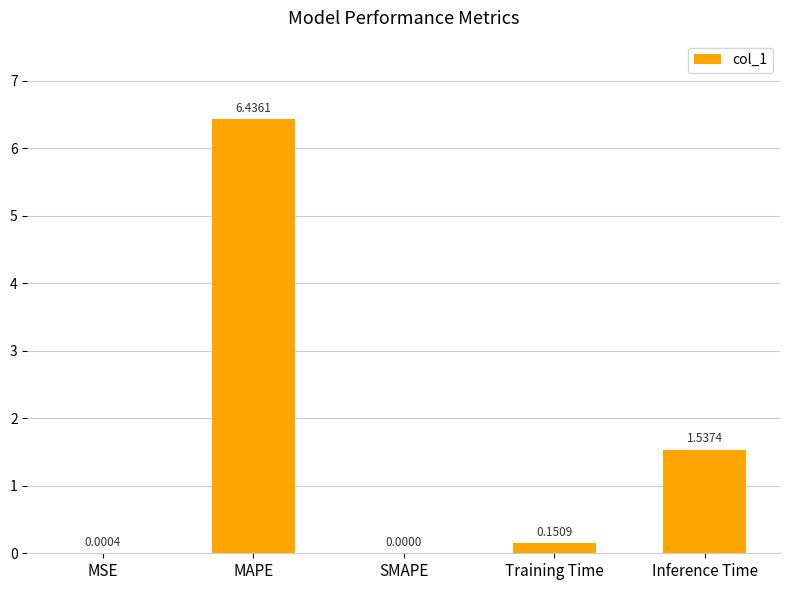

What is the sum of the values at Inference Time and MAPE?

8.0